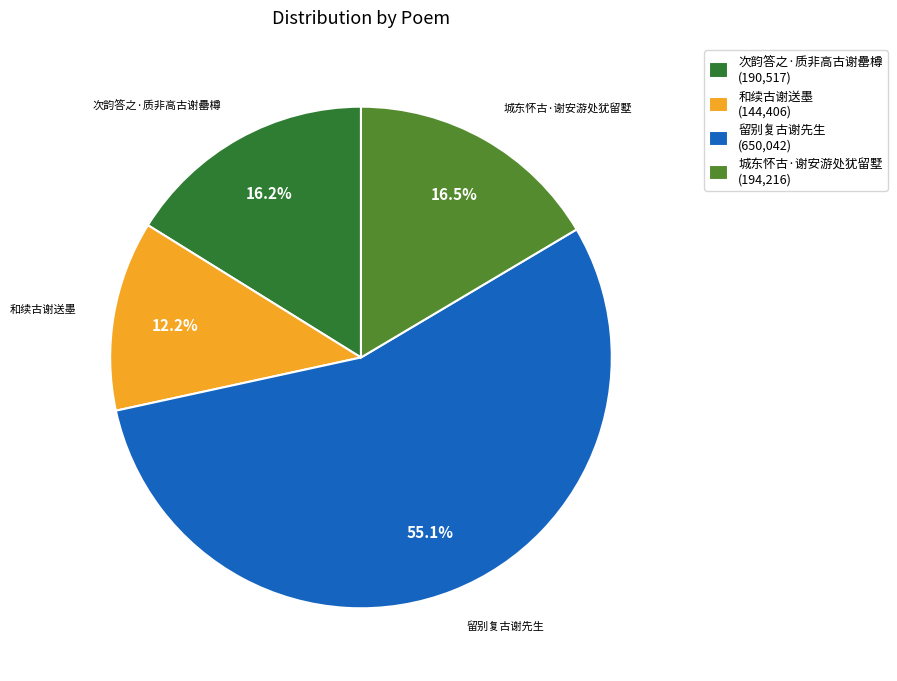

What is the smallest slice in the pie chart?

和续古谢送墨